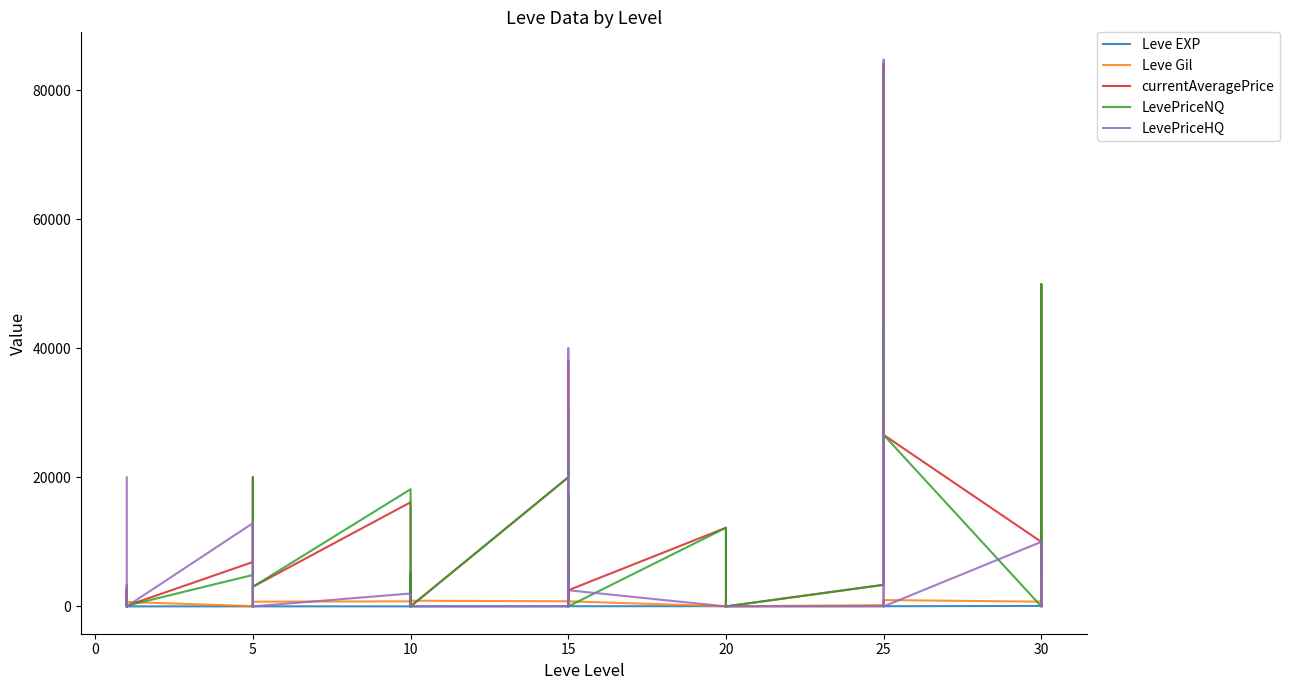

Reading left to right, extract all data points from this chart.

Leve EXP: 1	2	1	1	2	1	6	6	8	6	6	5	3	9	9	13	6	6	24	21	24	21	20	24	28	16	28	28	12	28	47	36	24	41	36	24	67	99	34	36
Leve Gil: 690	220	690	160	740	690	30	30	460	840	840	730	780	990	990	90	880	880	790	850	790	850	790	790	10	800	10	10	960	10	200	390	980	630	390	980	730	220	430	240
currentAveragePrice: 3307	298	2516	0	0	102	6877	17049	20005	13005	0	3044	16137	0	0	5250	0	0	20010	37999	0	5924	17400	2499	12187	0	0	0	0	0	3342	43189	84145	37999	43189	26579	10000	0	49923	7399
LevePriceNQ: 0	0	1249	0	0	102	4870	17049	20005	0	0	3044	18157	0	0	5250	0	0	20010	30000	0	6040	17400	0	12187	0	0	0	0	0	3342	43189	82962	30000	43189	26579	0	0	49923	5296
LevePriceHQ: 20000	298	2878	0	0	0	12899	0	0	13005	0	0	1999	0	0	0	0	0	0	39999	0	5750	0	2499	0	0	0	0	0	0	0	0	84737	39999	0	0	10000	0	0	8800